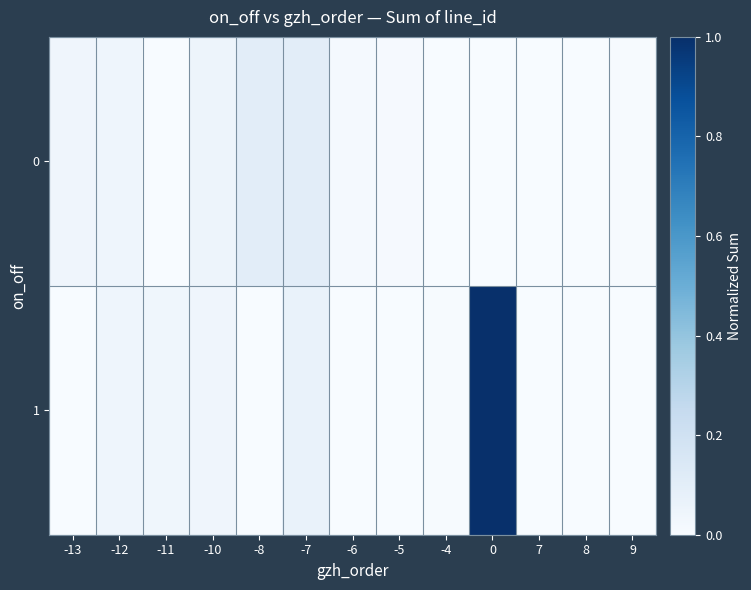

How many data points does each series have?

13